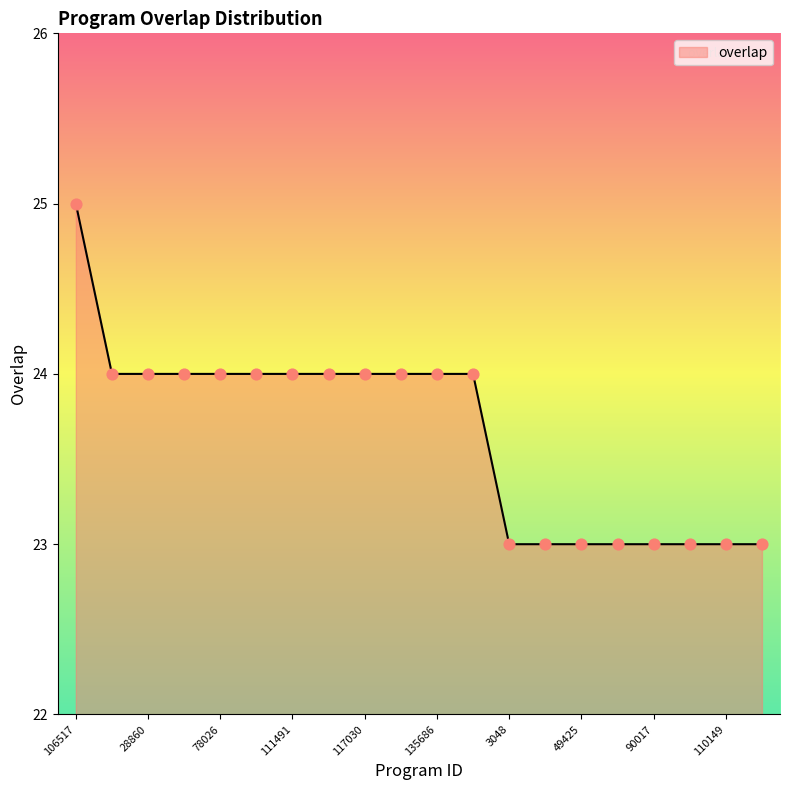

What is the maximum value shown in the chart?

25